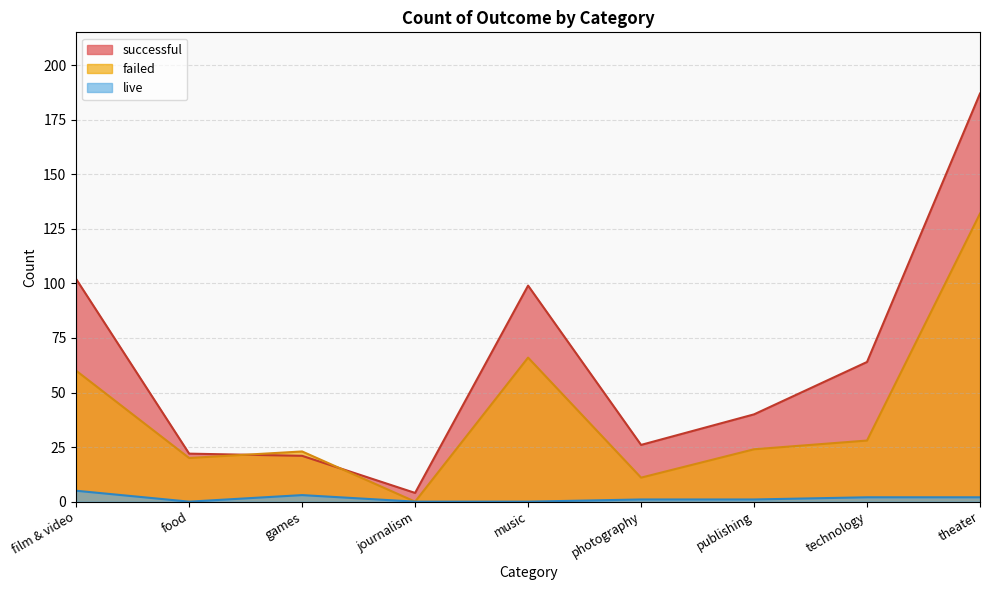

Which series has the widest spread of values?

successful